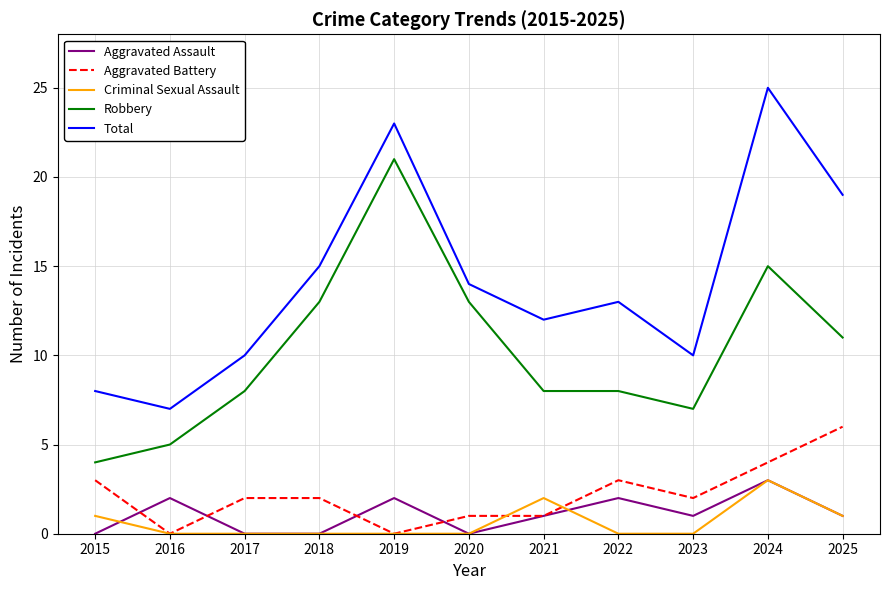

What is the maximum value shown in the chart?

25